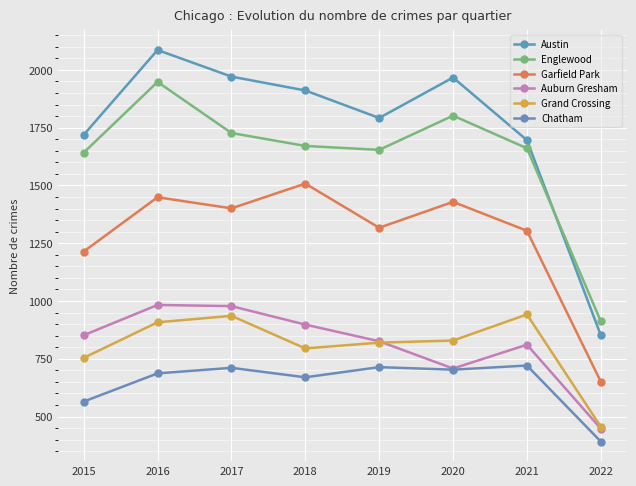

True or false: Auburn Gresham and Chatham cross at least once.

False